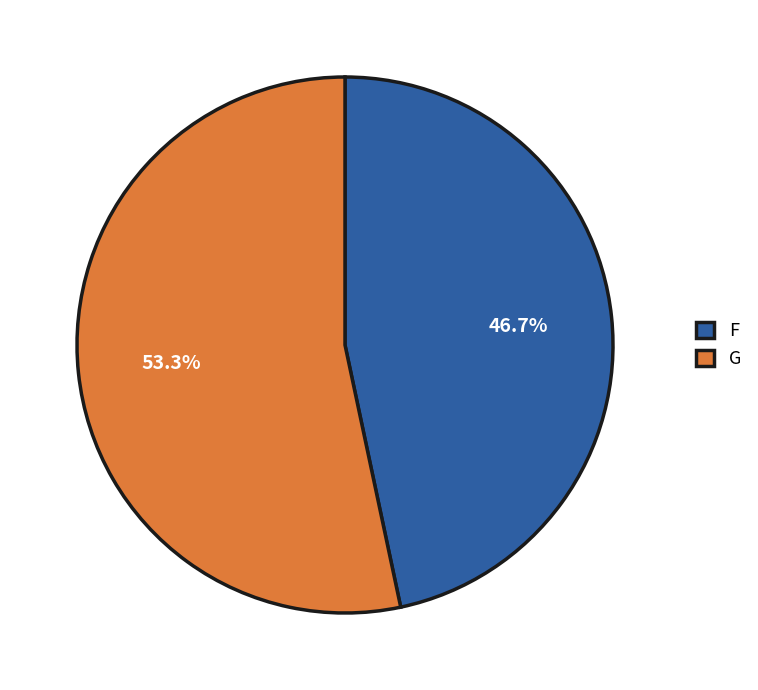

What portion of the pie excludes F?

53.3%